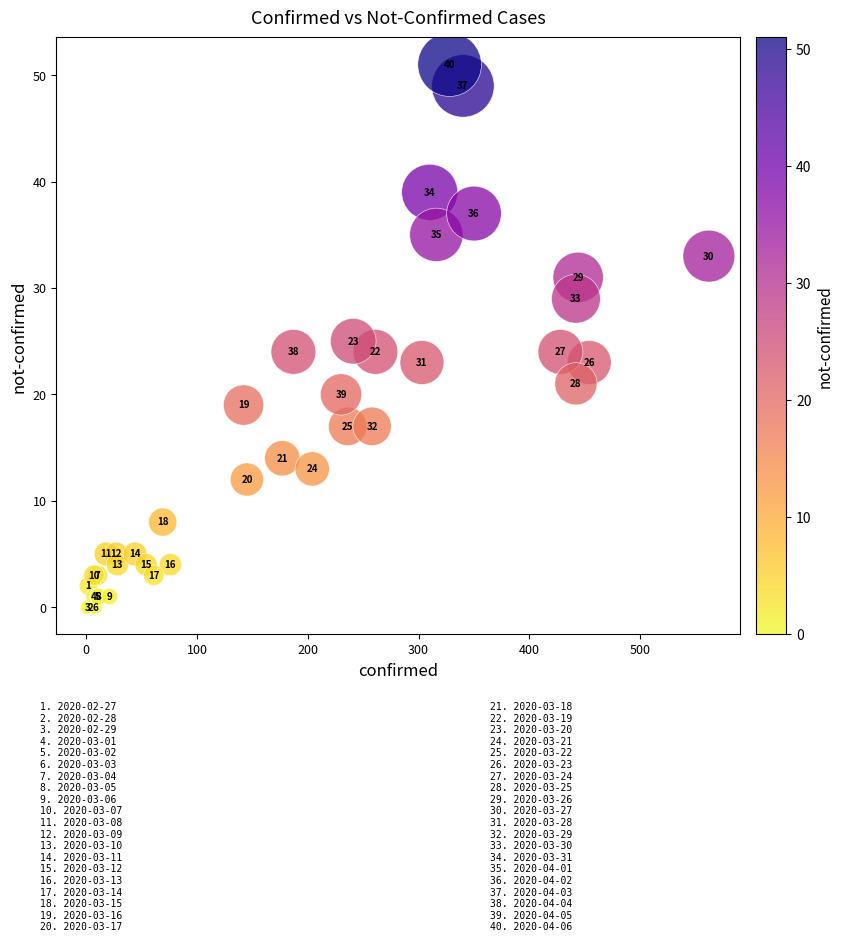

What Y value in the scatter plot is closest to 25?

25